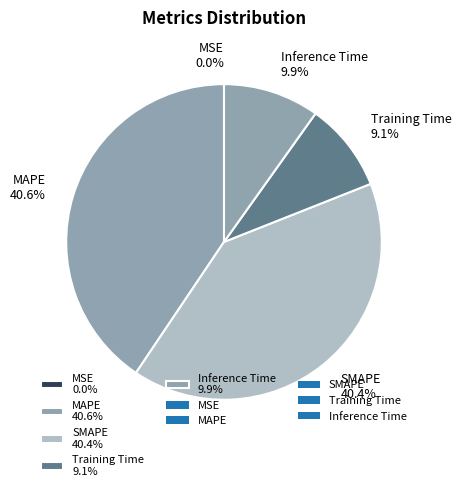

What is the smallest slice in the pie chart?

MSE